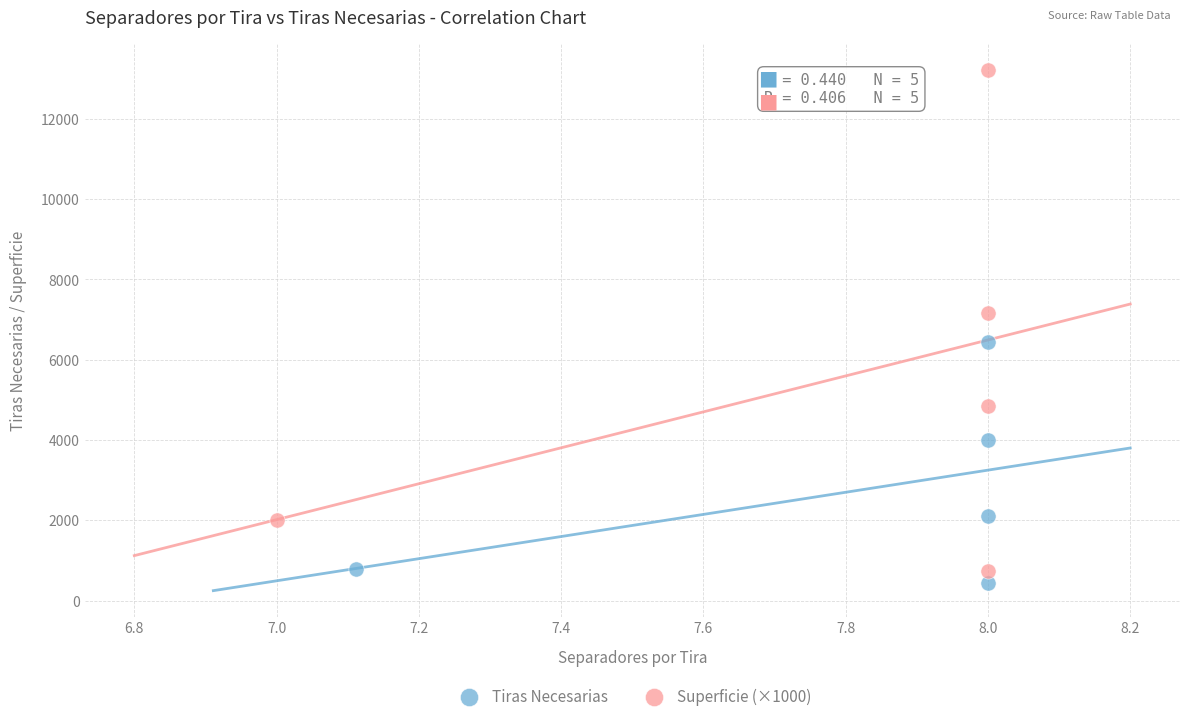

Which series contains the lowest Y value?

Tiras Necesarias